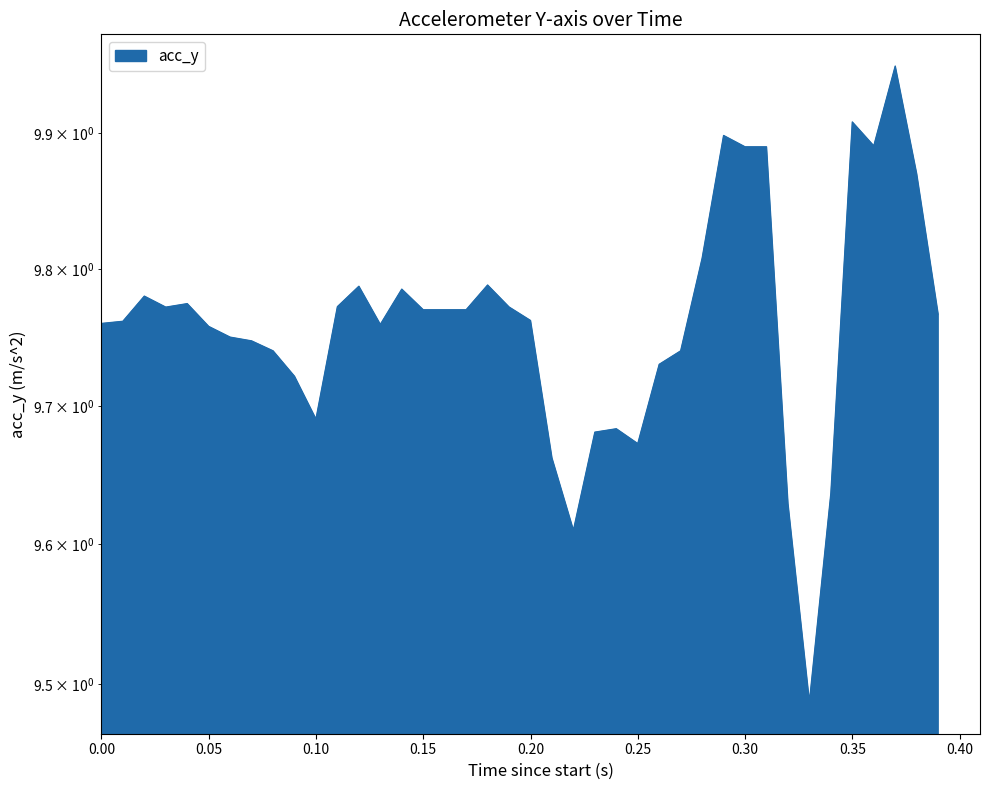

What is the difference between the maximum and minimum values?

0.5